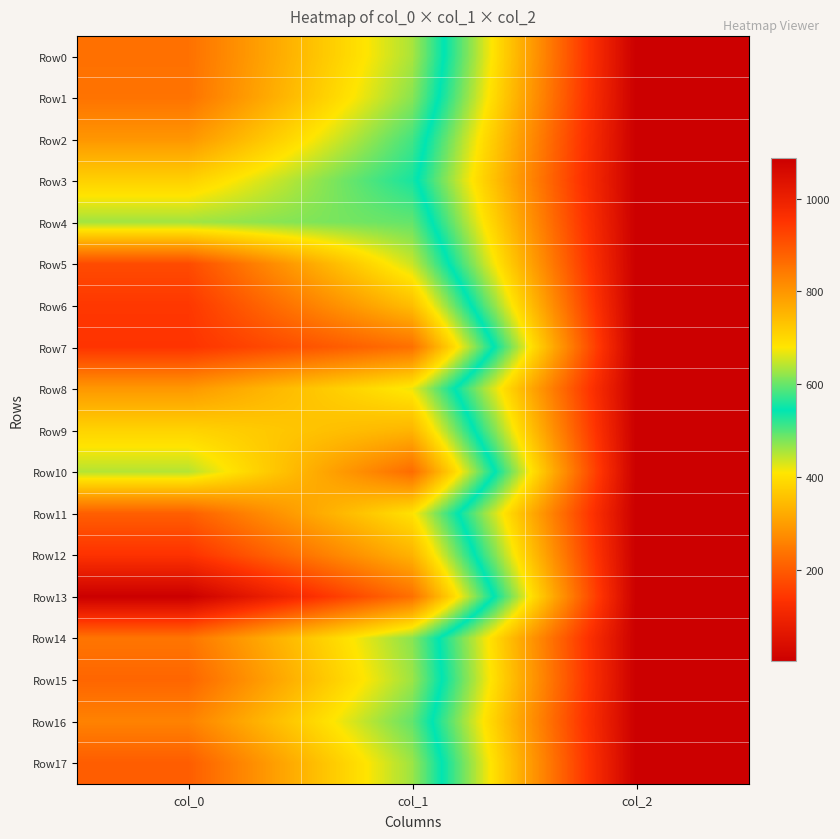

At which category does the chart reach its peak across all series?

col_0